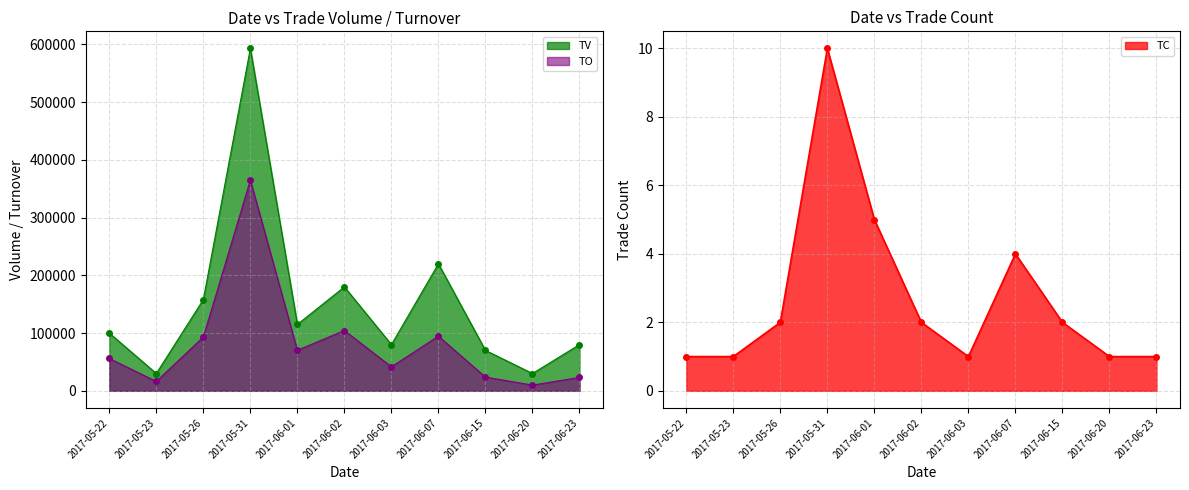

True or false: TV and TC cross at least once.

False